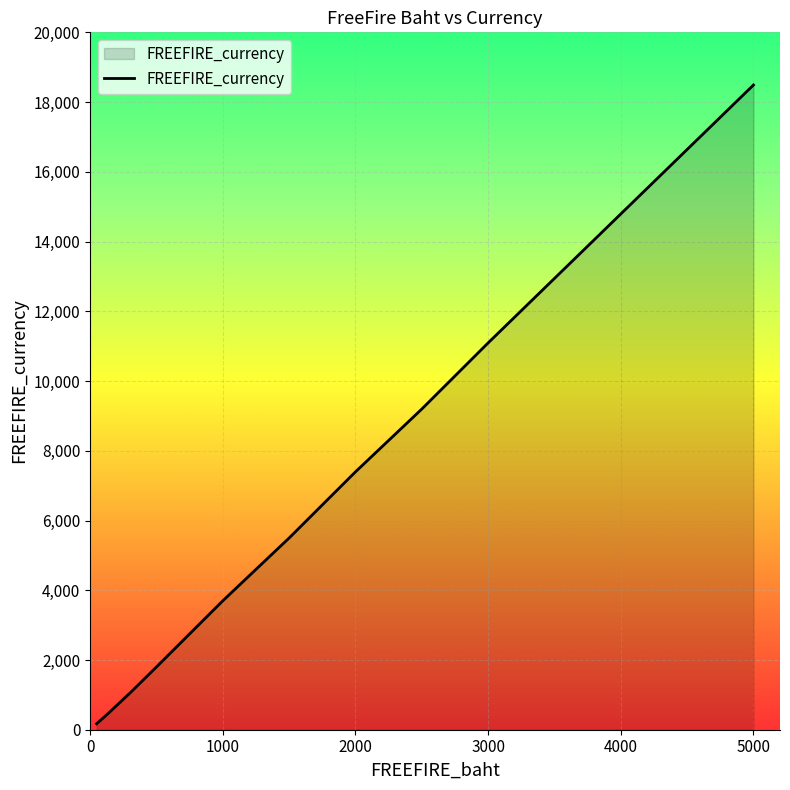

What is the maximum value shown in the chart?

18490